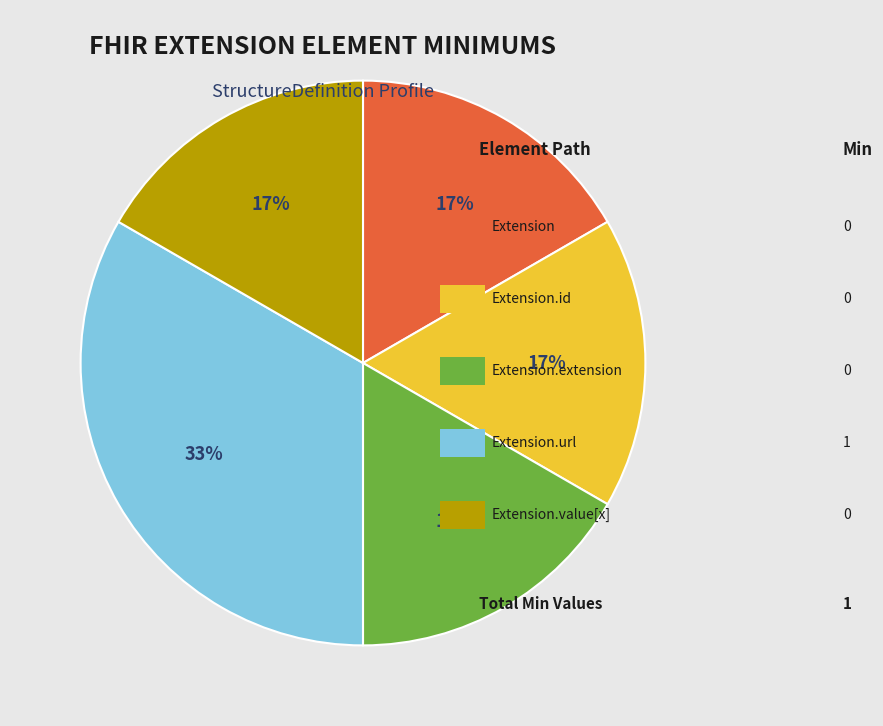

How many segments does this pie chart have?

5